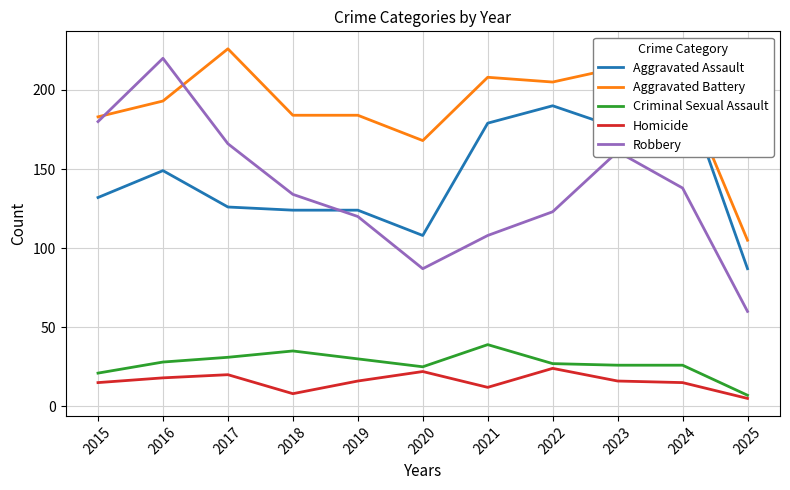

Reading left to right, what are all the values shown in this chart?

Aggravated Assault: 2015=132	2016=149	2017=126	2018=124	2019=124	2020=108	2021=179	2022=190	2023=176	2024=203	2025=87
Aggravated Battery: 2015=183	2016=193	2017=226	2018=184	2019=184	2020=168	2021=208	2022=205	2023=214	2024=203	2025=105
Criminal Sexual Assault: 2015=21	2016=28	2017=31	2018=35	2019=30	2020=25	2021=39	2022=27	2023=26	2024=26	2025=7
Homicide: 2015=15	2016=18	2017=20	2018=8	2019=16	2020=22	2021=12	2022=24	2023=16	2024=15	2025=5
Robbery: 2015=180	2016=220	2017=166	2018=134	2019=120	2020=87	2021=108	2022=123	2023=161	2024=138	2025=60